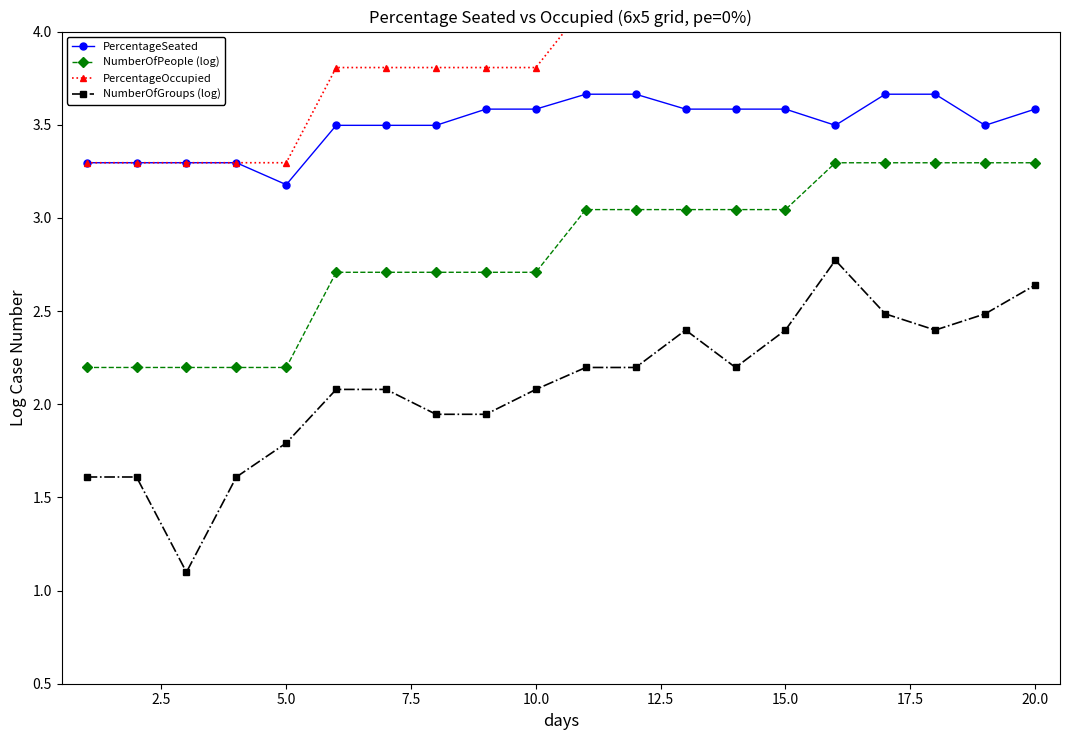

True or false: NumberOfGroups (log) has more than 0 interior local peaks.

True